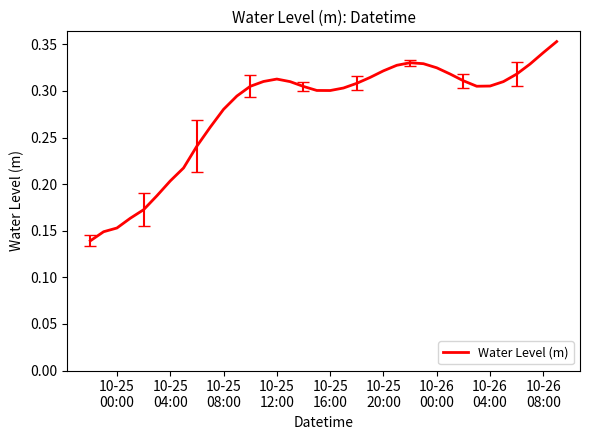

How many categories are shown in the chart?

36